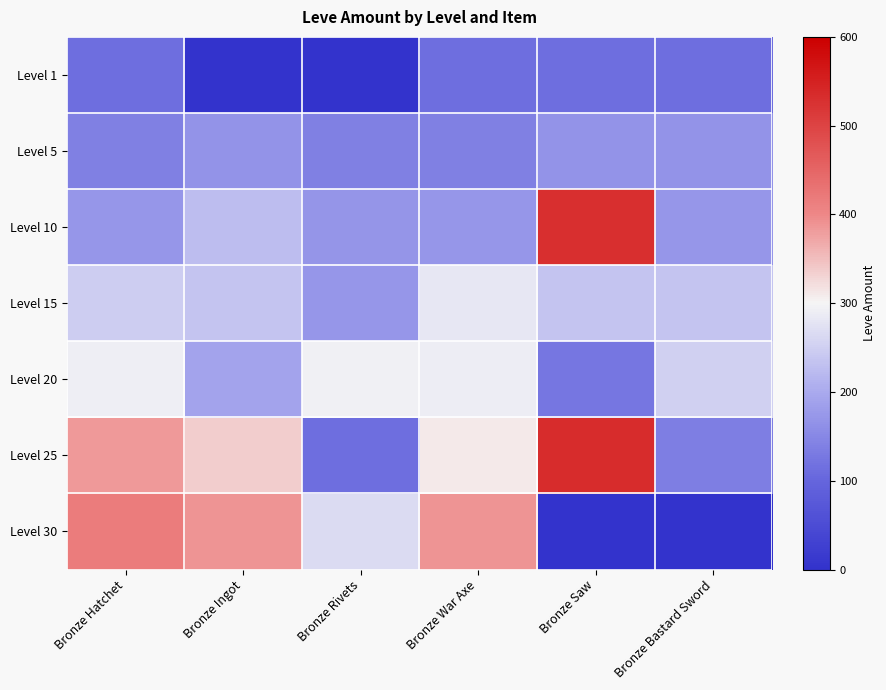

At which category is the sum across all series the highest?

Bronze Hatchet